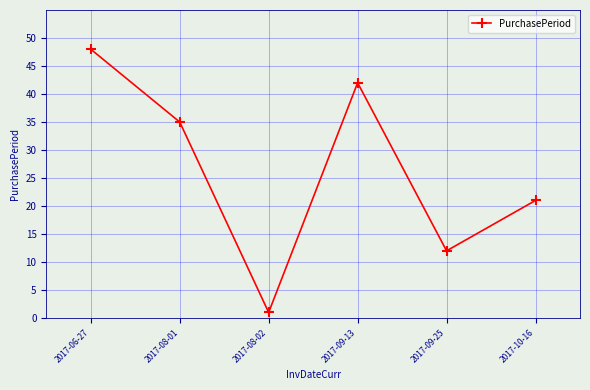

List the labels in order of value, largest first.

2017-06-27, 2017-09-13, 2017-08-01, 2017-10-16, 2017-09-25, 2017-08-02